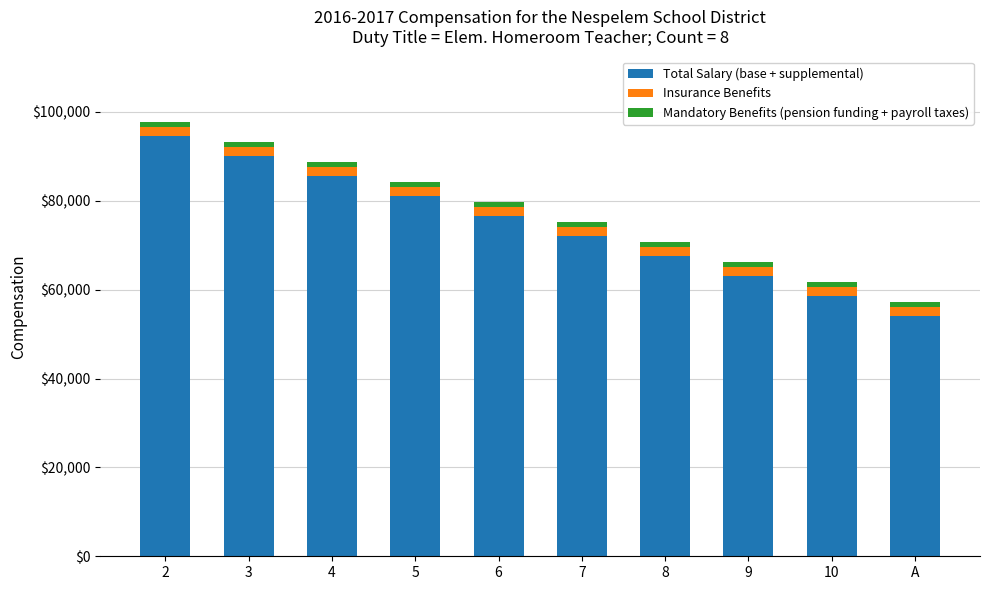

What is the difference between the maximum and second lowest values in the Total Salary (base + supplemental) series?

36000